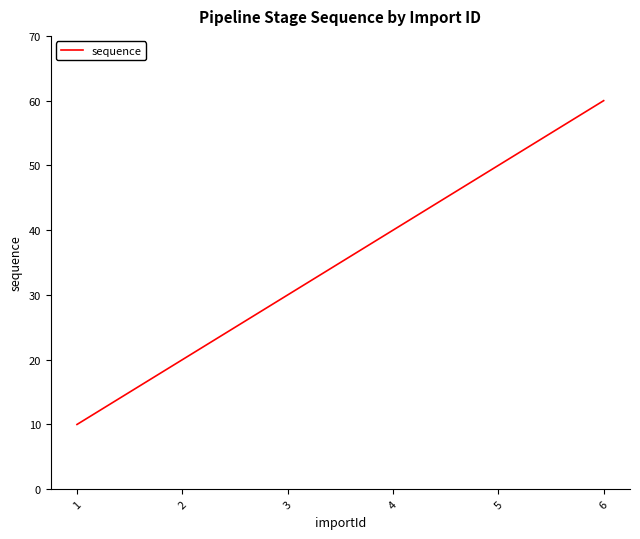

Read the value at 5.

50